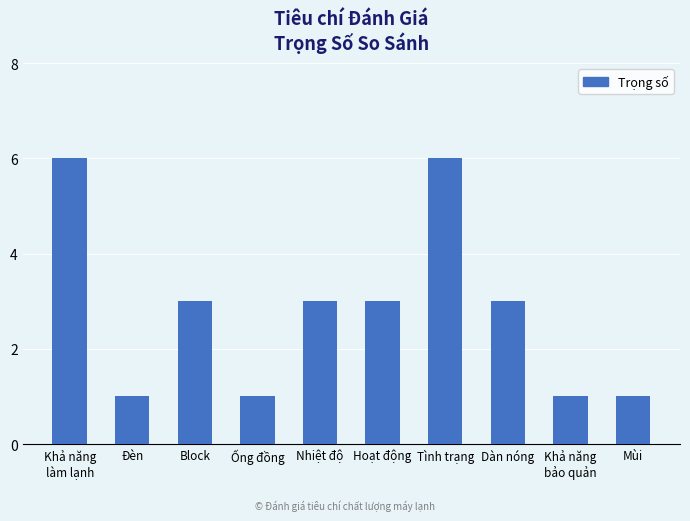

Reading right to left, what are all the values shown in this chart?

Mùi=1	Khả năng
bảo quản=1	Dàn nóng=3	Tình trạng=6	Hoạt động=3	Nhiệt độ=3	Ống đồng=1	Block=3	Đèn=1	Khả năng
làm lạnh=6